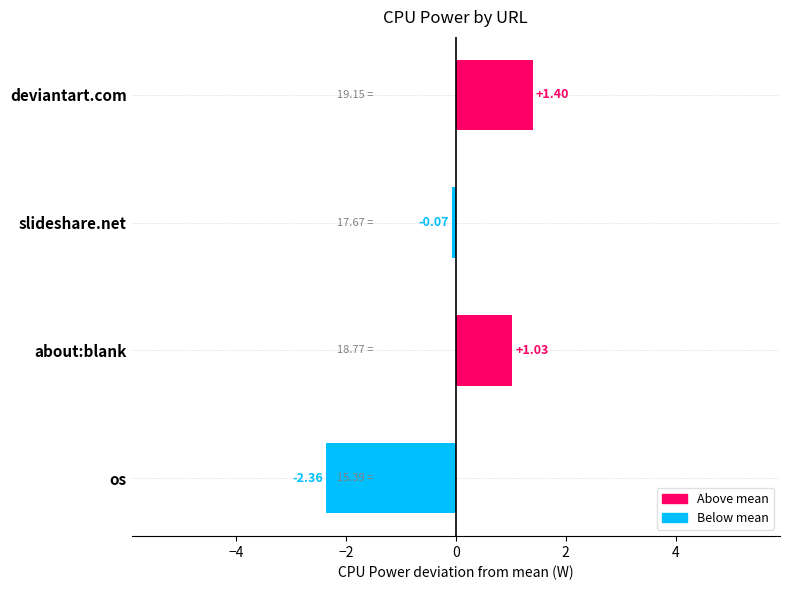

At which label is the value closest to 0?

slideshare.net